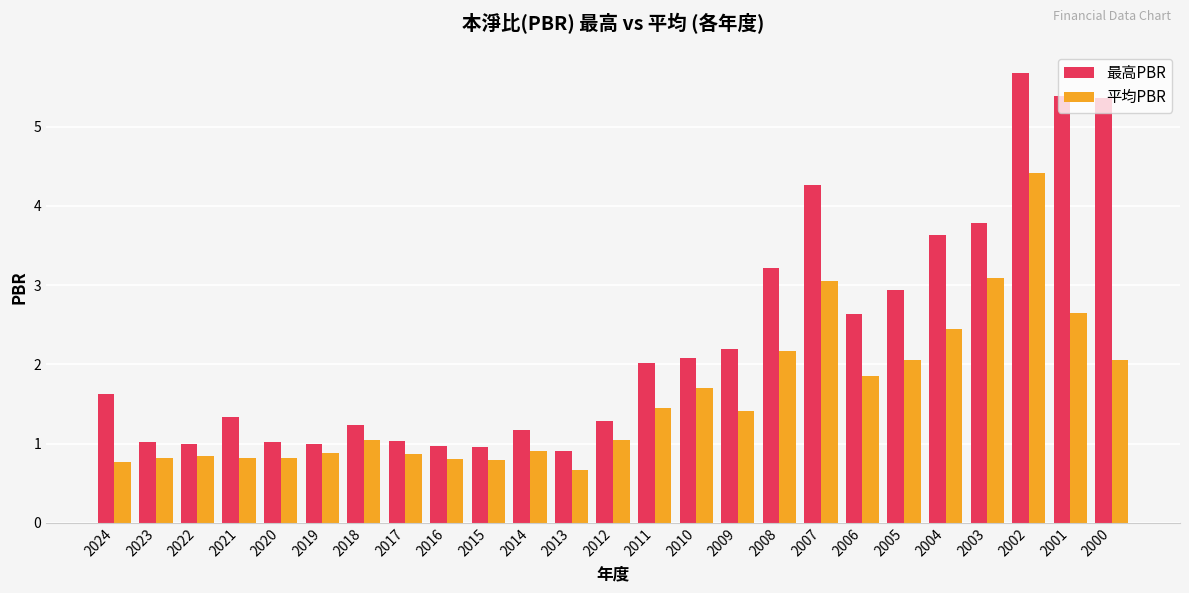

At which category is the sum across all series the highest?

2002